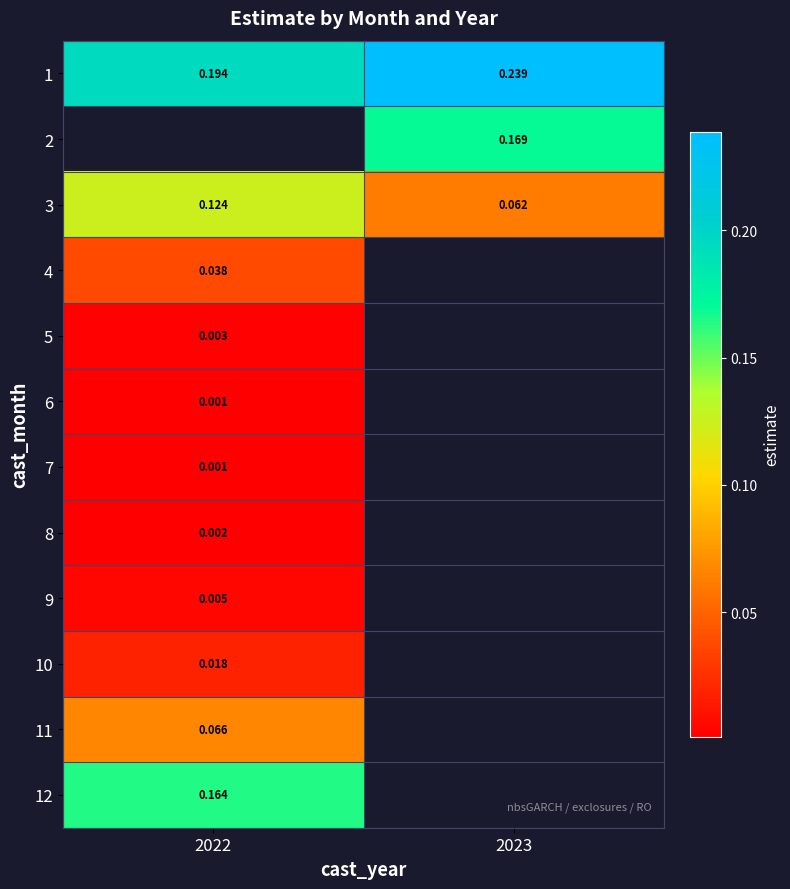

Is the value of 8 at 2022 greater than the value of 1 at 2022?

No